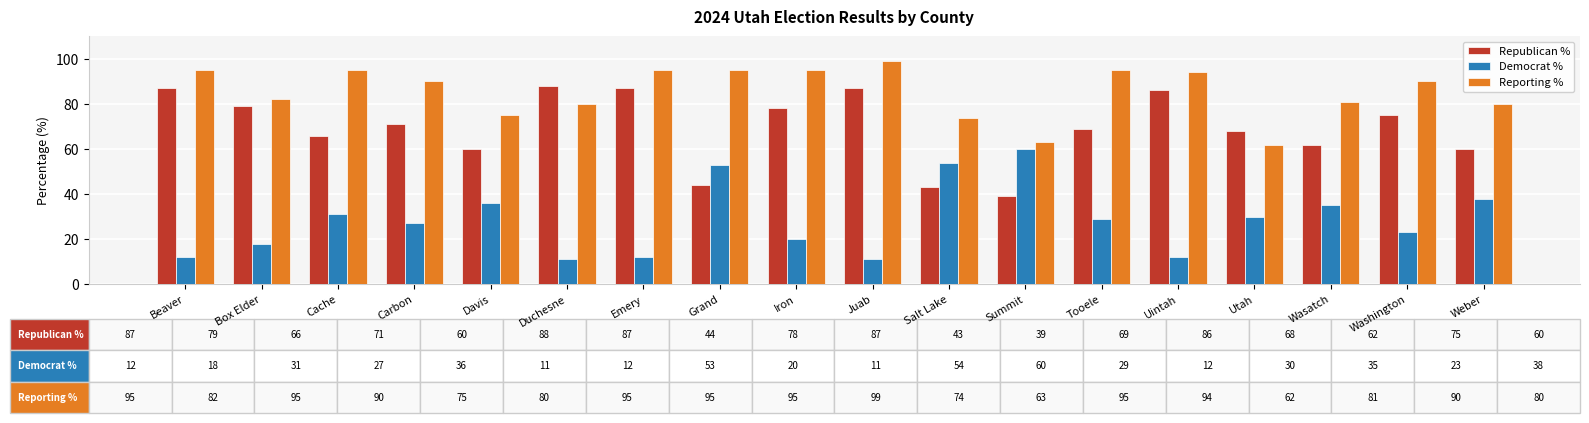

True or false: Reporting % has a value of 99 at Davis.

False